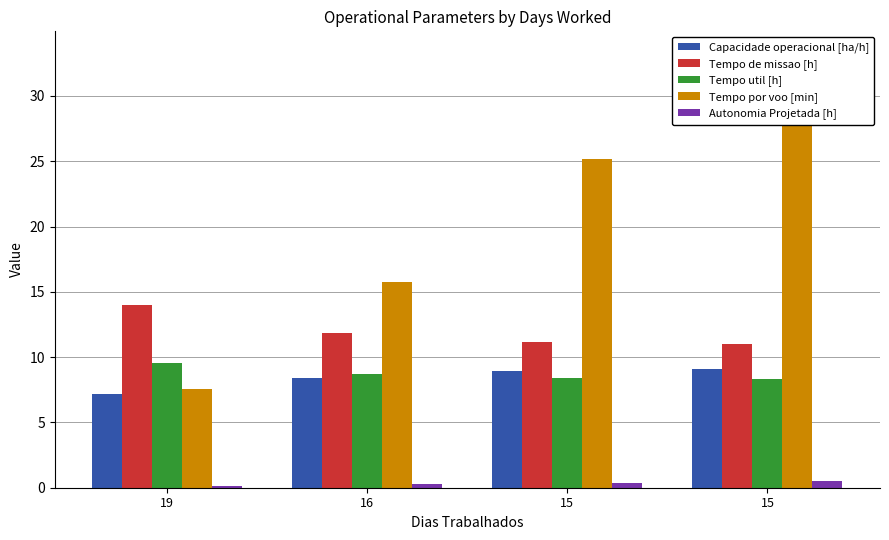

What are all the series names shown in the legend?

Capacidade operacional [ha/h], Tempo de missao [h], Tempo util [h], Tempo por voo [min], Autonomia Projetada [h]